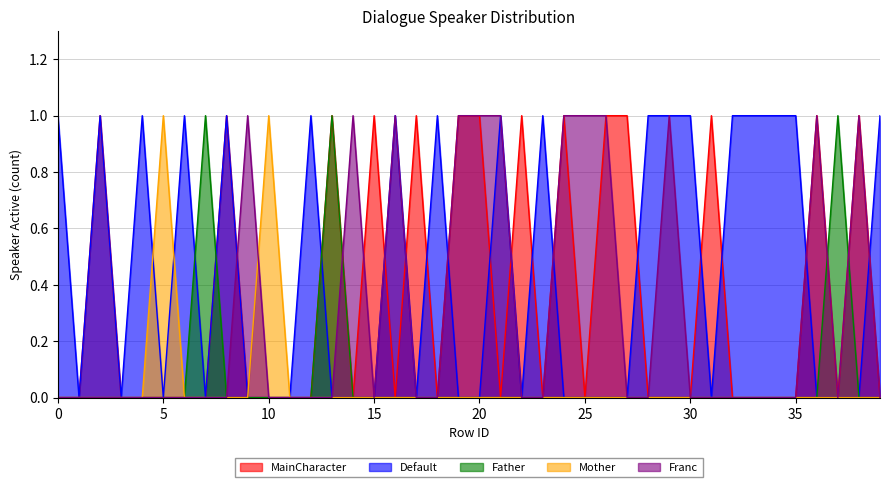

What are all the series names shown in the legend?

MainCharacter, Default, Father, Mother, Franc